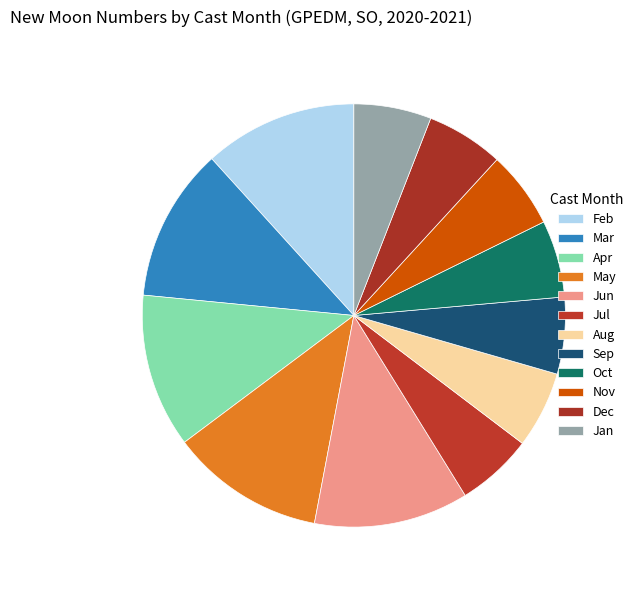

Count the number of slices in the pie.

12